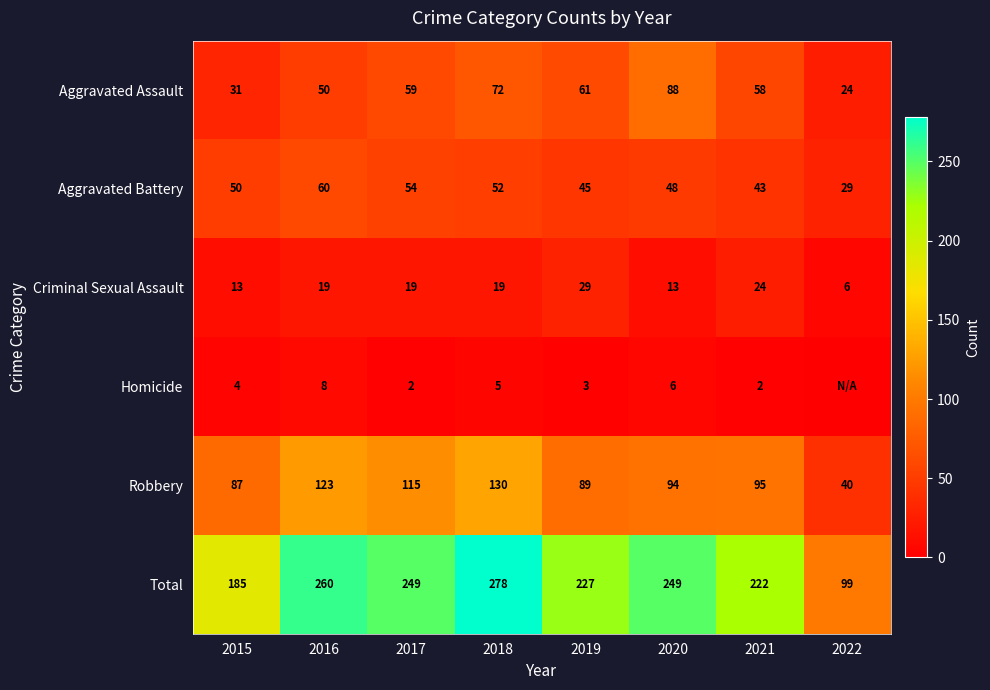

What is the sum of the Aggravated Battery values at 2016 and 2021?

103